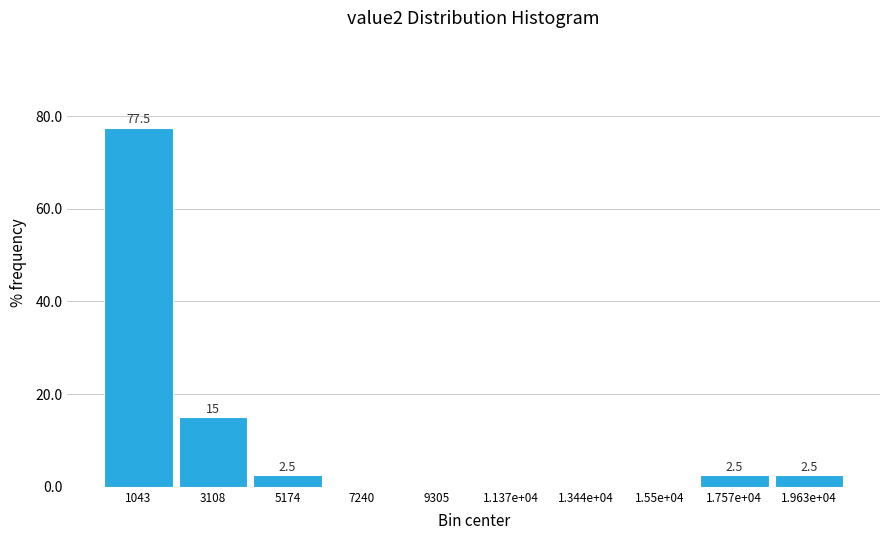

Reading right to left, transcribe all the data shown in this chart.

1.963e+04=2.5	1.757e+04=2.5	1.55e+04=0.0	1.344e+04=0.0	1.137e+04=0.0	9305=0.0	7240=0.0	5174=2.5	3108=15.0	1043=77.5